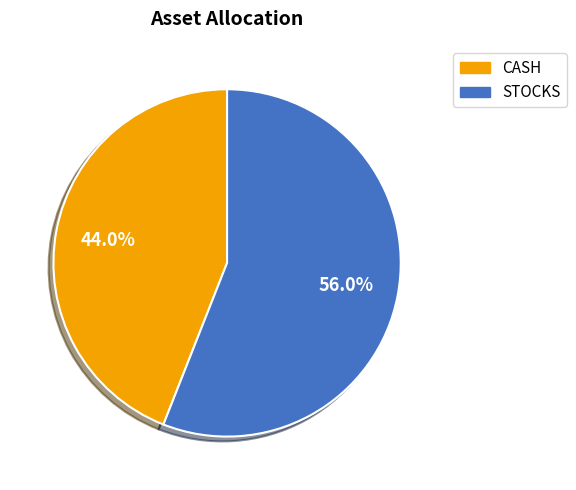

True or false: CASH accounts for 44% of the total.

True